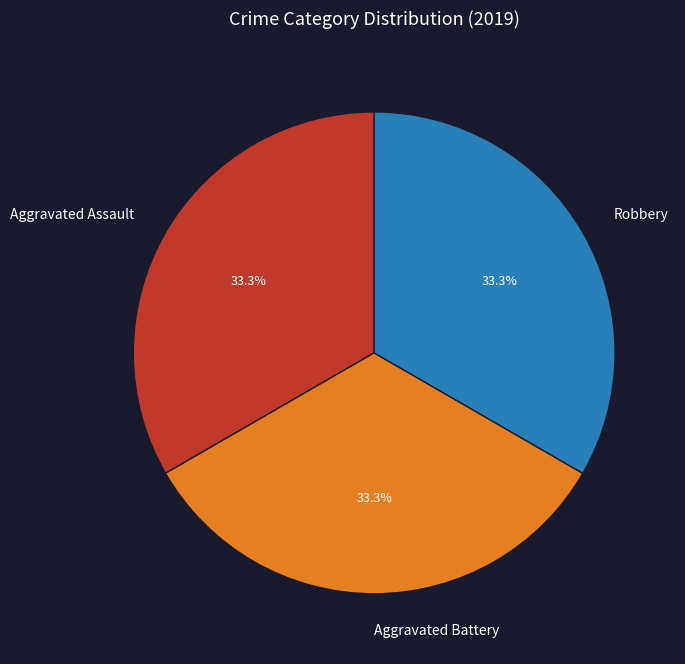

How many segments does this pie chart have?

3